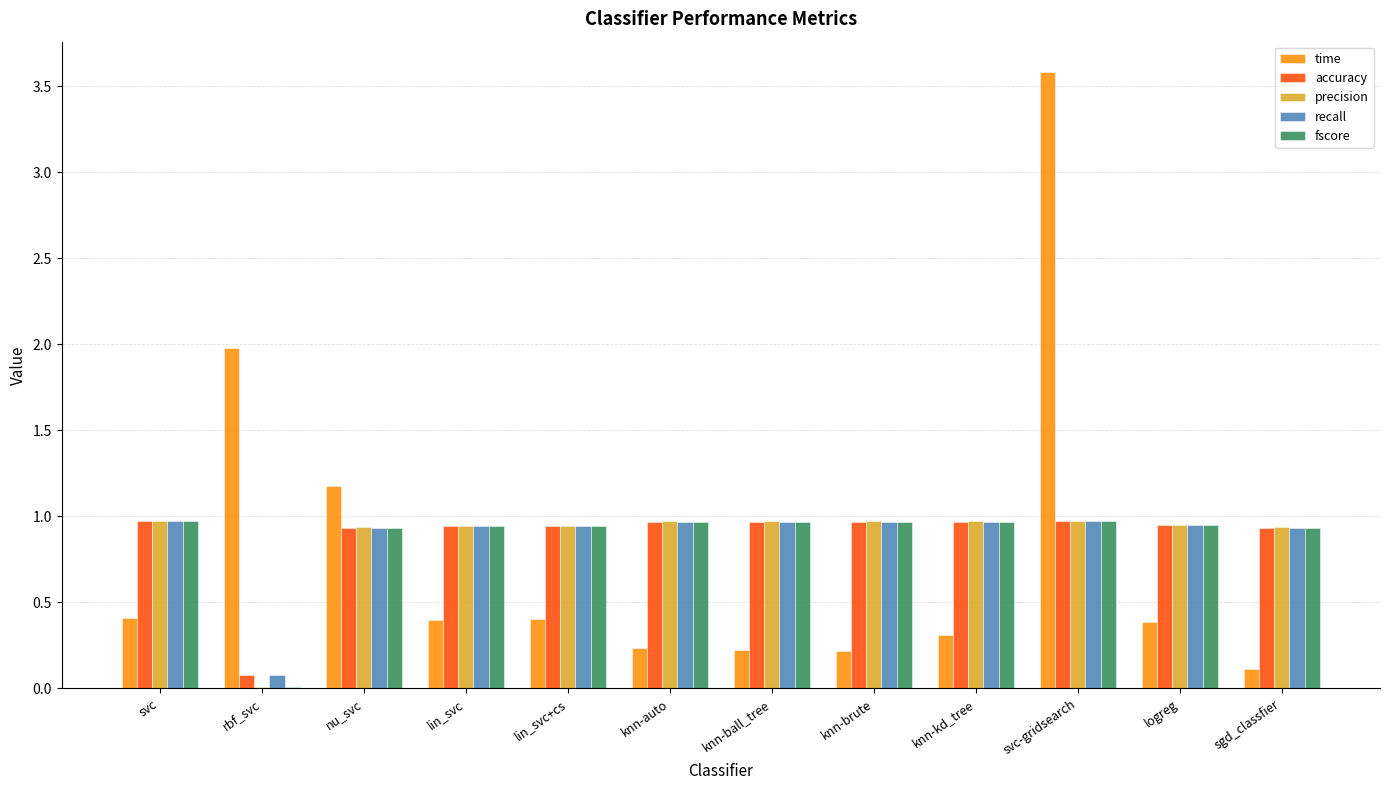

What is the approximate value of time at logreg?

0.4